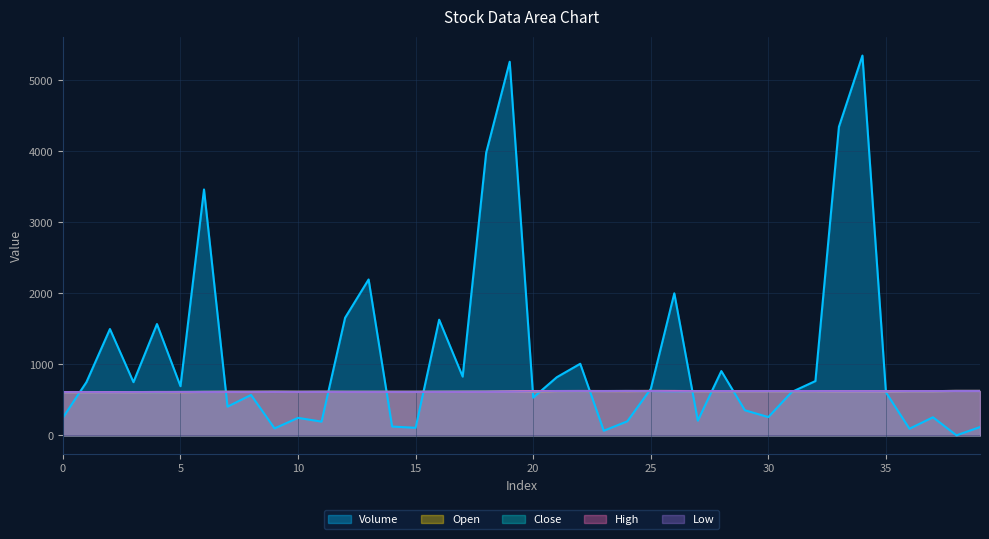

Where does the open series first go above 619?

21